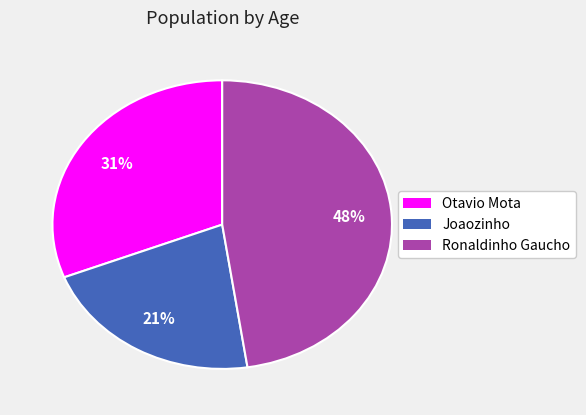

Is there a majority slice in this chart?

No